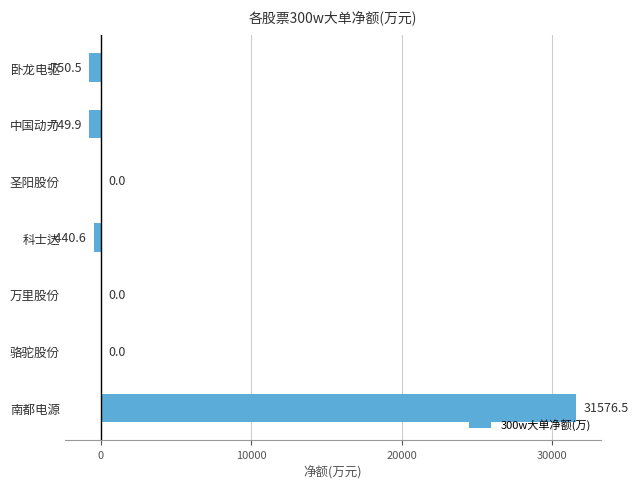

Reading top to bottom, list all the values displayed in this chart.

卧龙电驱=-750.5	中国动力=-749.9	圣阳股份=0.0	科士达=-440.6	万里股份=0.0	骆驼股份=0.0	南都电源=31576.5